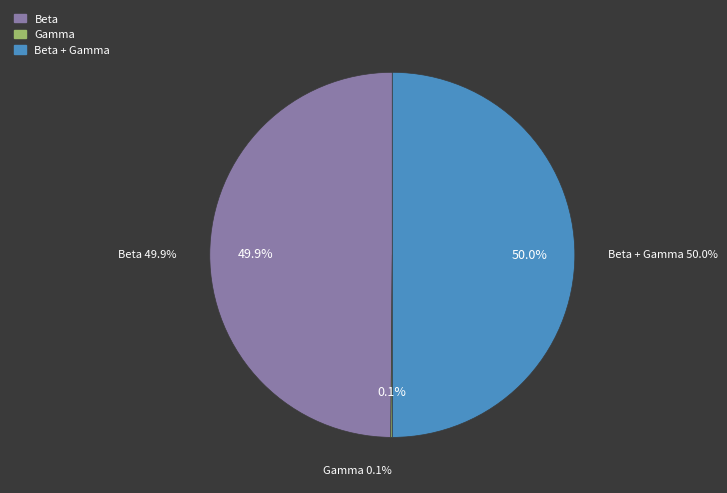

To the nearest percent, what percentage of the pie is Beta?

50%